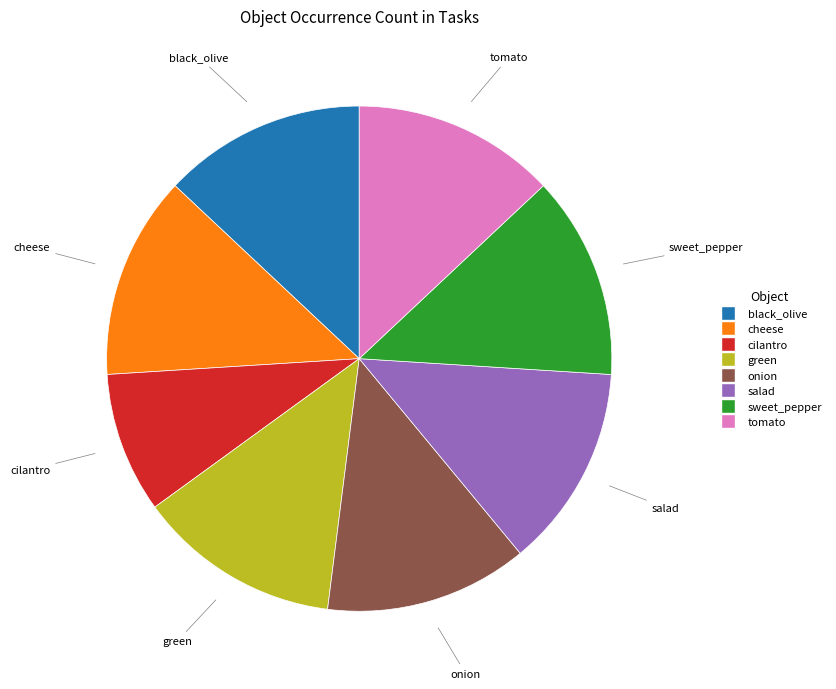

What is the smallest slice in the pie chart?

cilantro